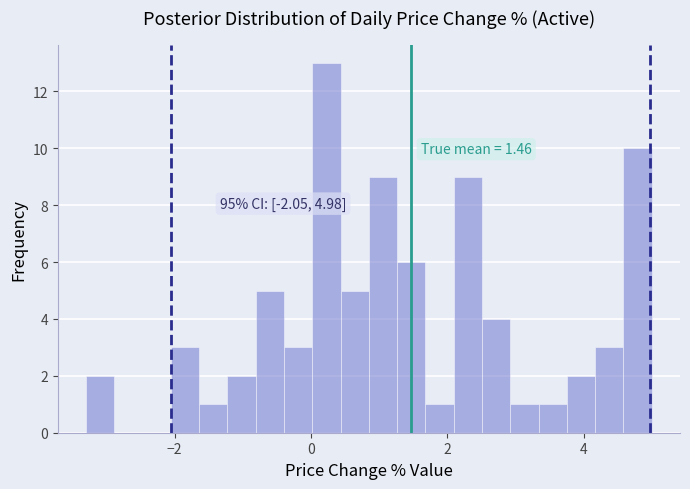

Around what value on the x-axis is the tallest bar? Give the approximate position of its centre, as read against the axis.

0.2